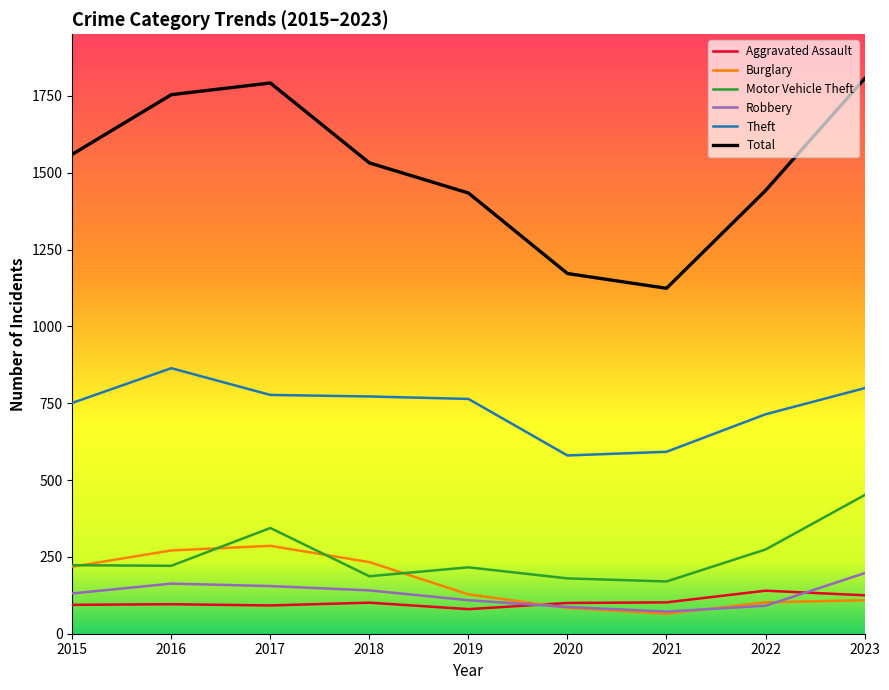

What is the total value across all series at 2023?

3487